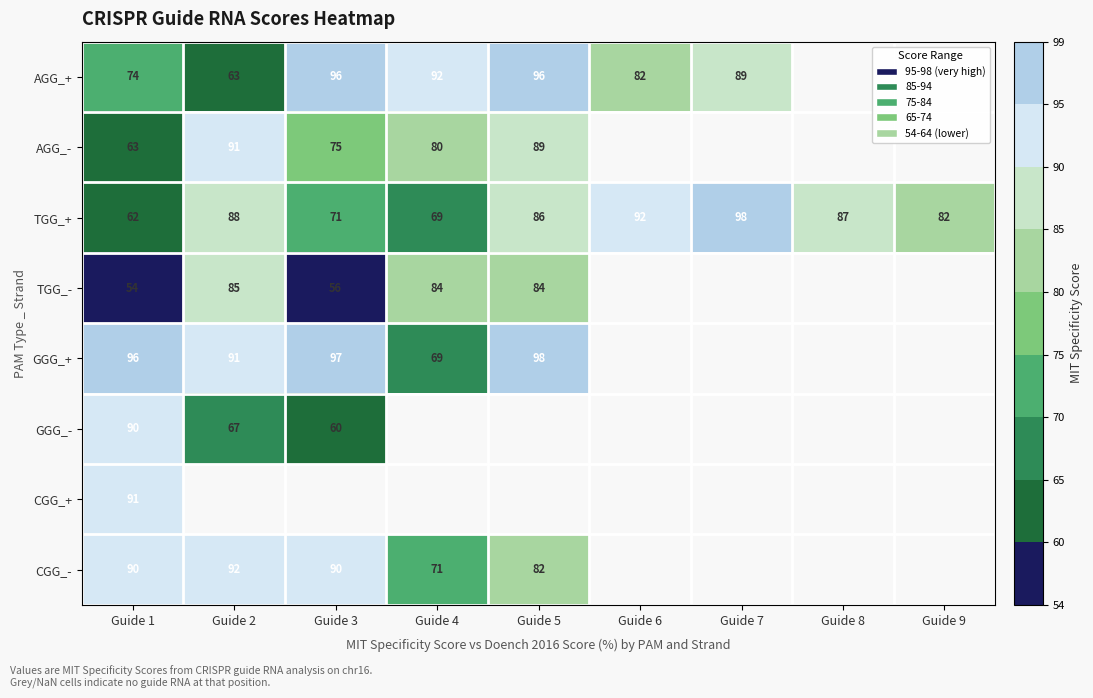

At which label does TGG_+ reach its peak?

Guide 7